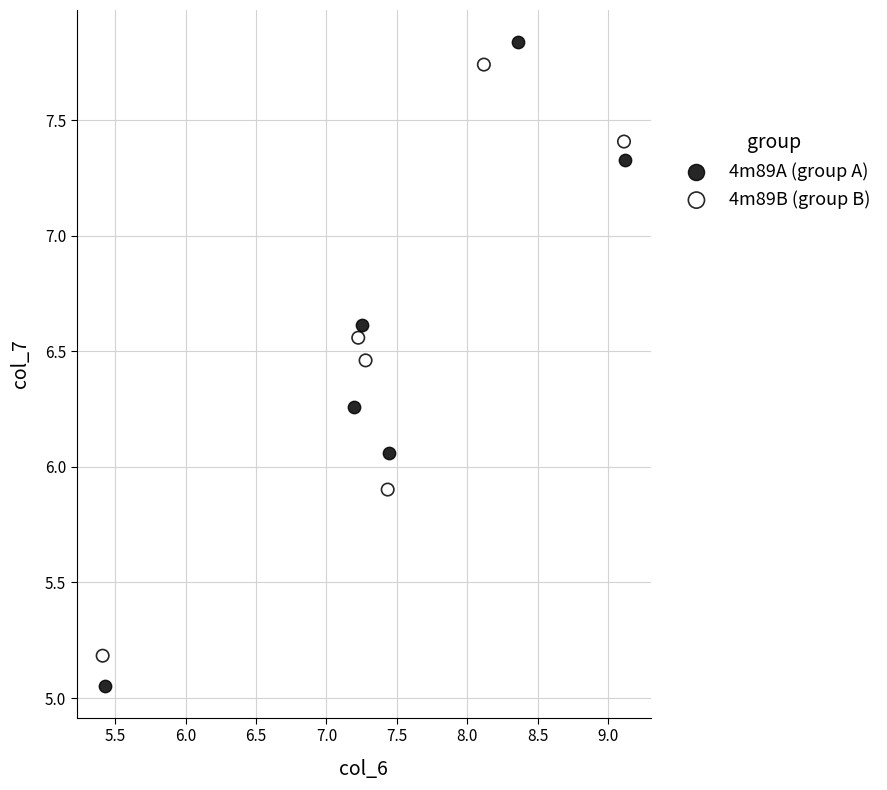

Which series has the largest Y range (max minus min)?

4m89A (group A)